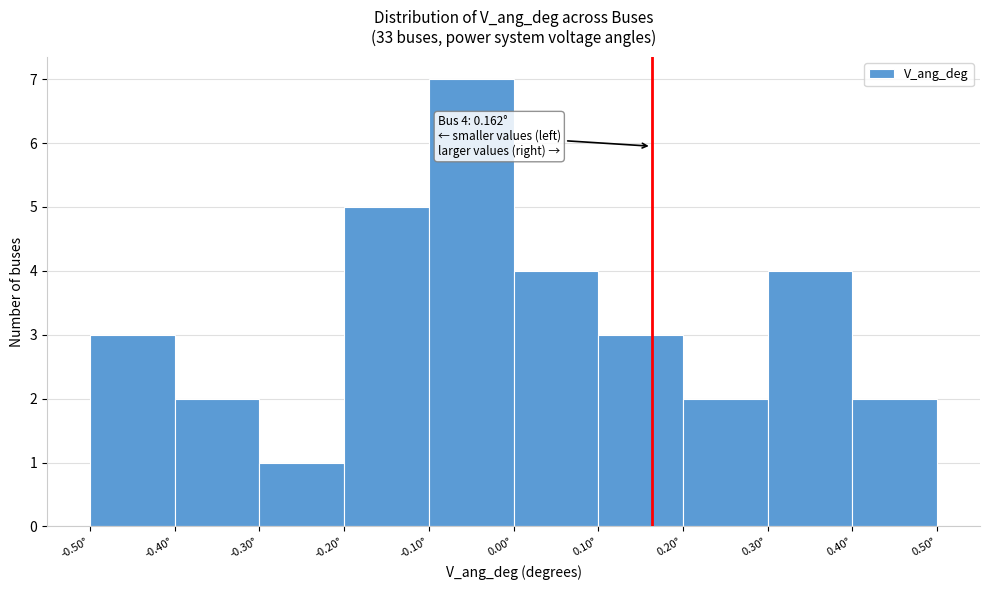

Which range on the x-axis has the tallest bar?

-0.1 to 0.0